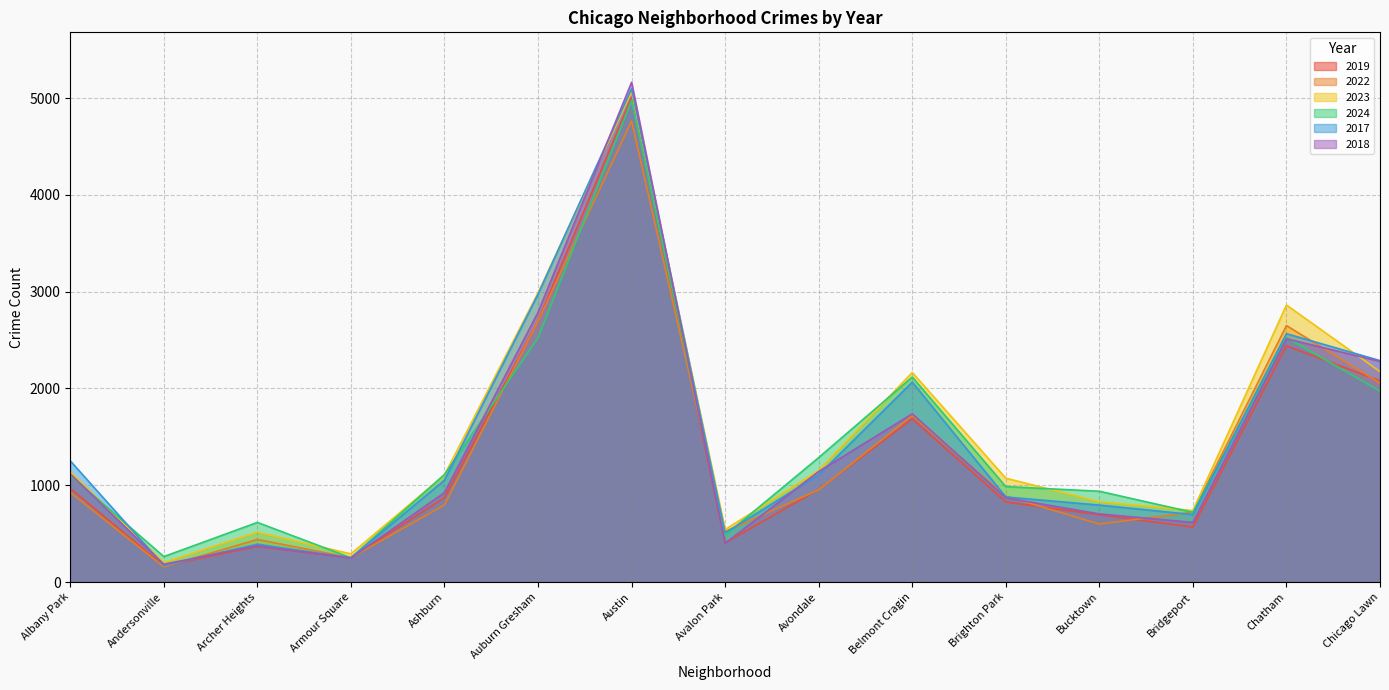

What are all the series names shown in the legend?

2019, 2022, 2023, 2024, 2017, 2018